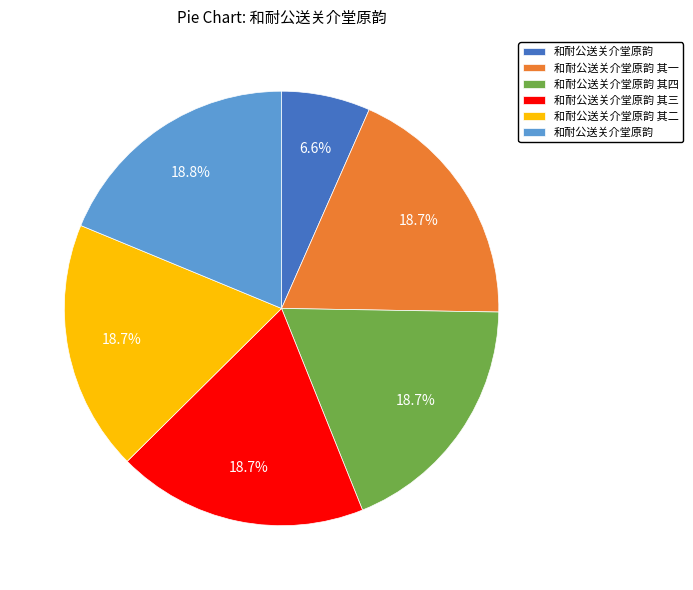

How many slices are in this pie chart?

6